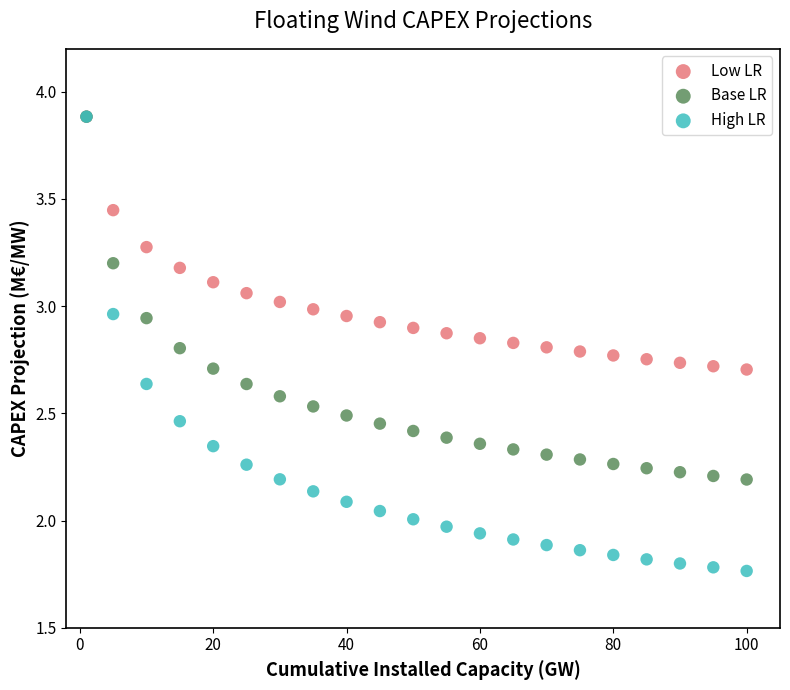

Which series has the largest Y range (max minus min)?

High LR